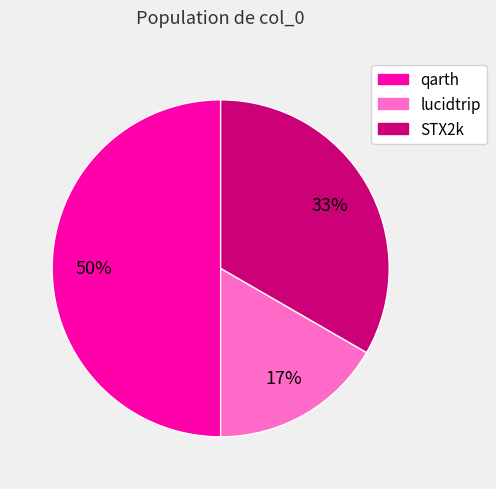

What is the smallest slice in the pie chart?

lucidtrip